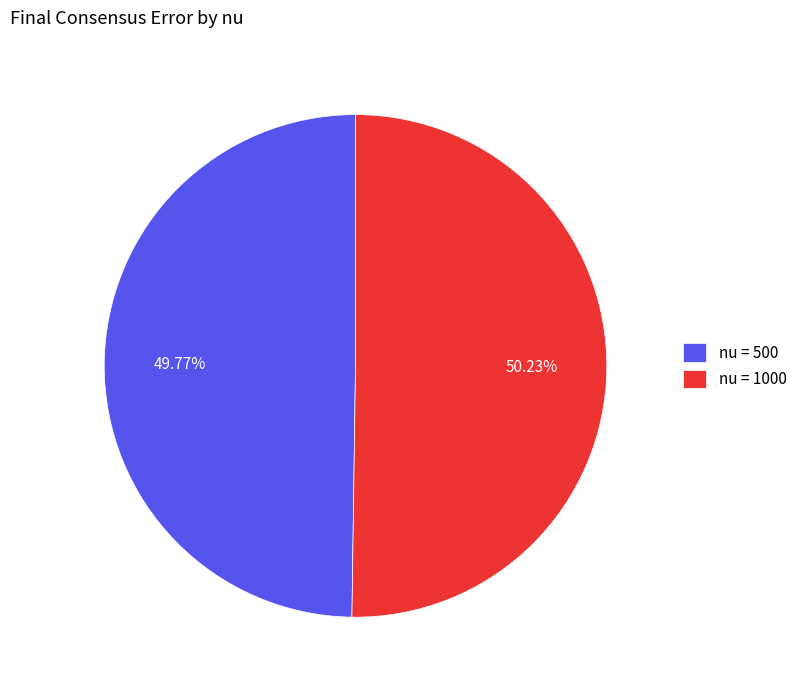

Is the sum of nu = 1000 and nu = 500 greater than half?

Yes